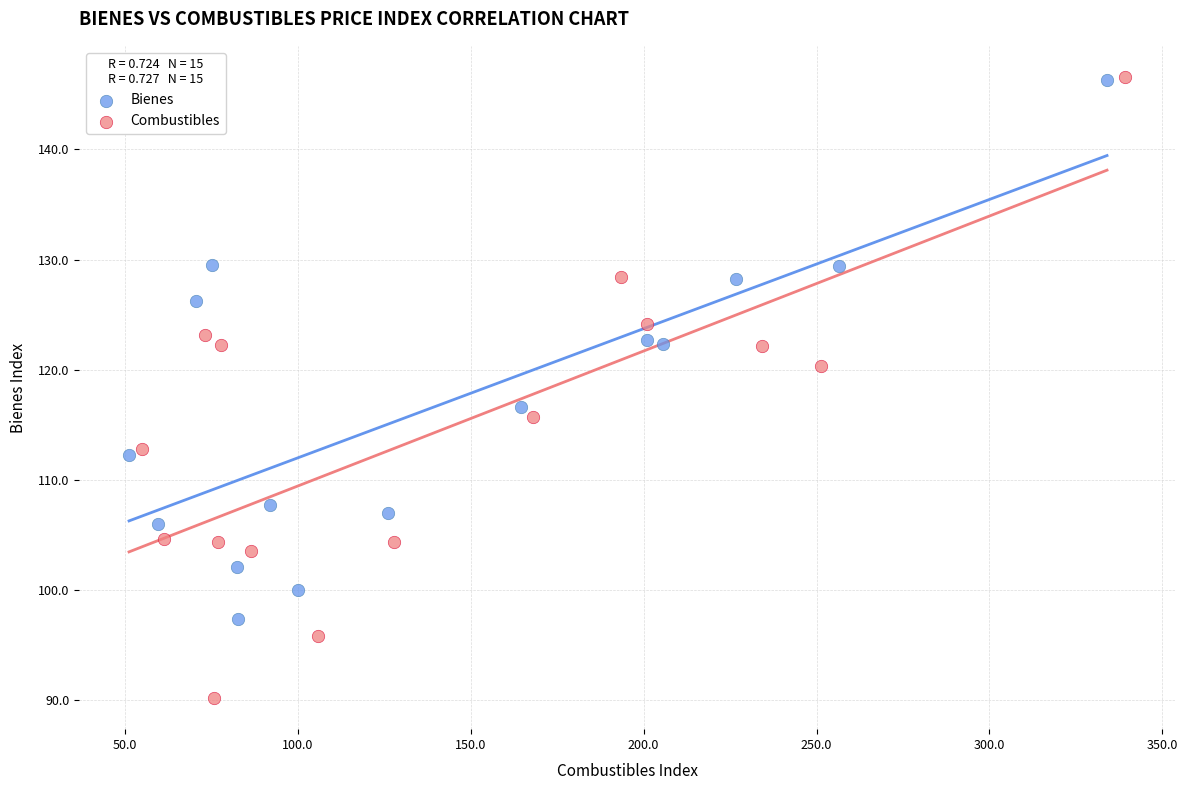

Which series contains the lowest Y value?

Combustibles